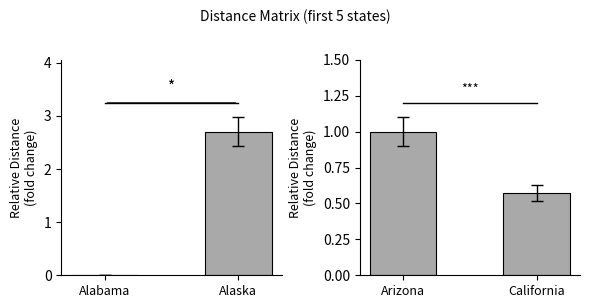

Between Alabama and Alaska, which series saw the biggest shift?

Distance from Alabama